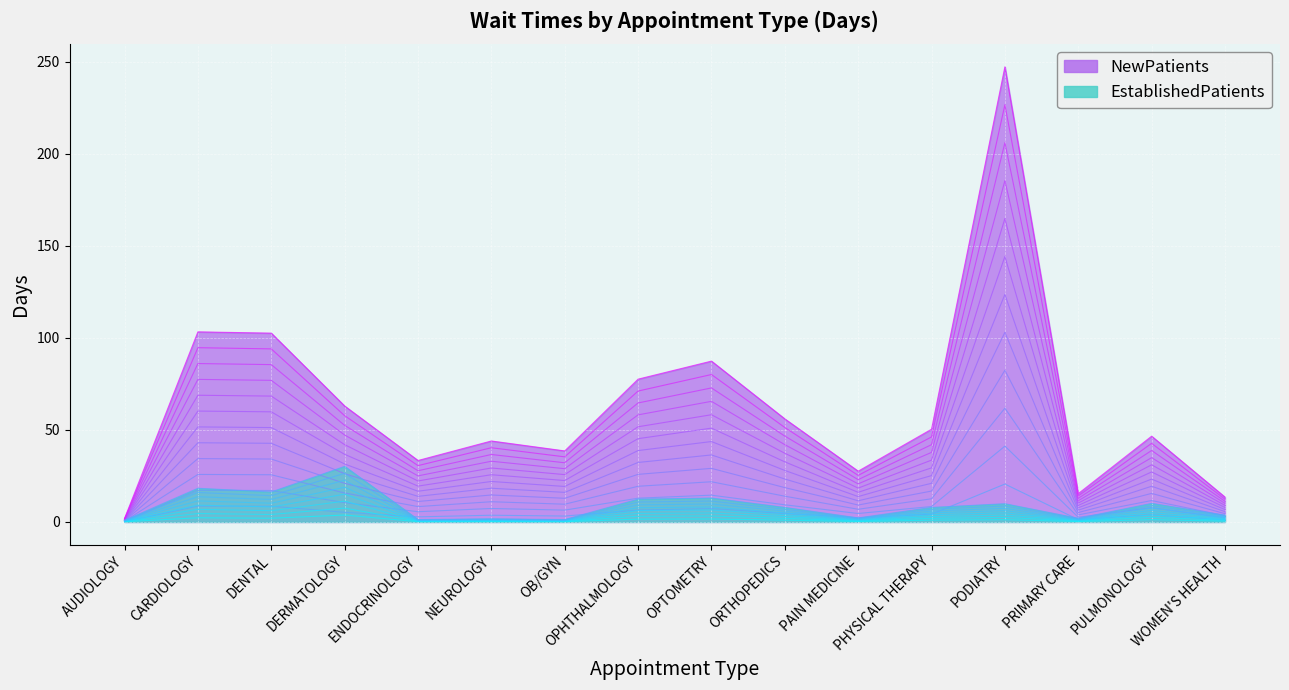

What is the sum of the NewPatients values at WOMEN'S HEALTH and PAIN MEDICINE?

10.3